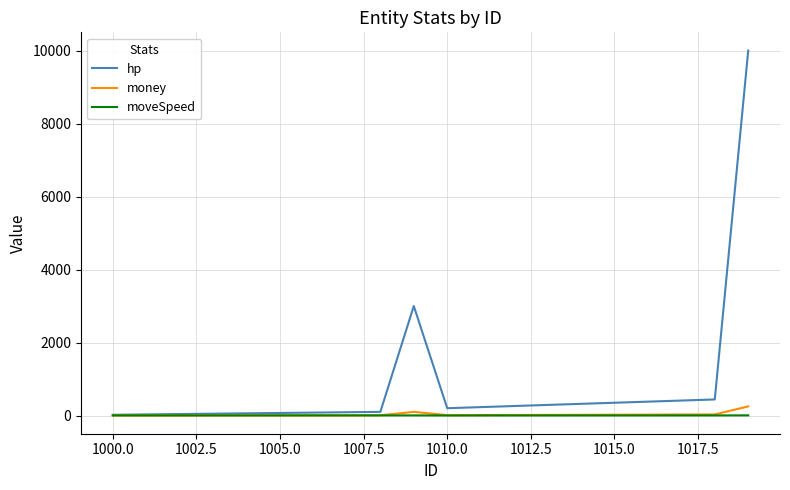

Which series has the largest total across all categories?

hp